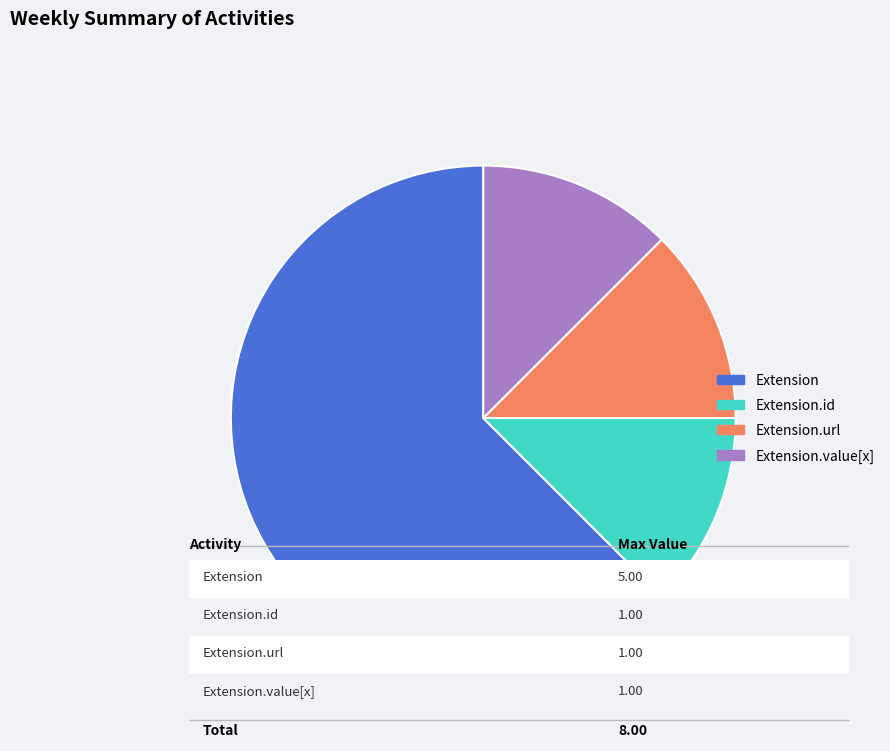

Is Extension.url the majority of the pie?

No